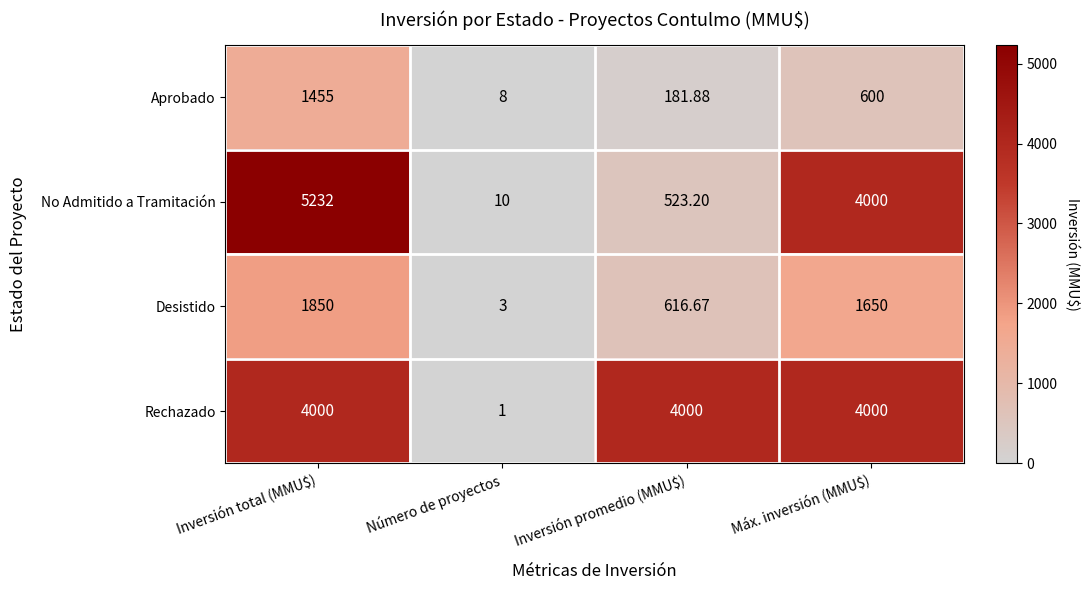

Where does the No Admitido a Tramitación series first go above 4000?

Inversión total (MMU$)